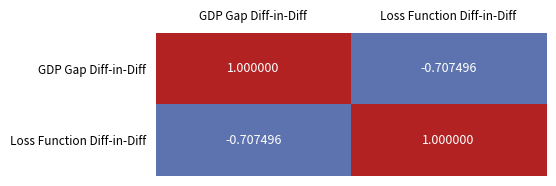

Where is GDP Gap Diff-in-Diff nearest to the value 0?

Loss Function Diff-in-Diff